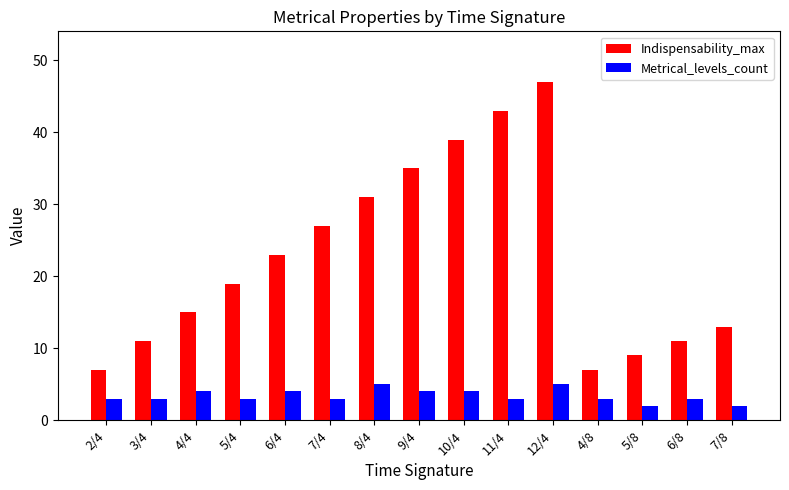

What is the minimum value for Indispensability_max?

7